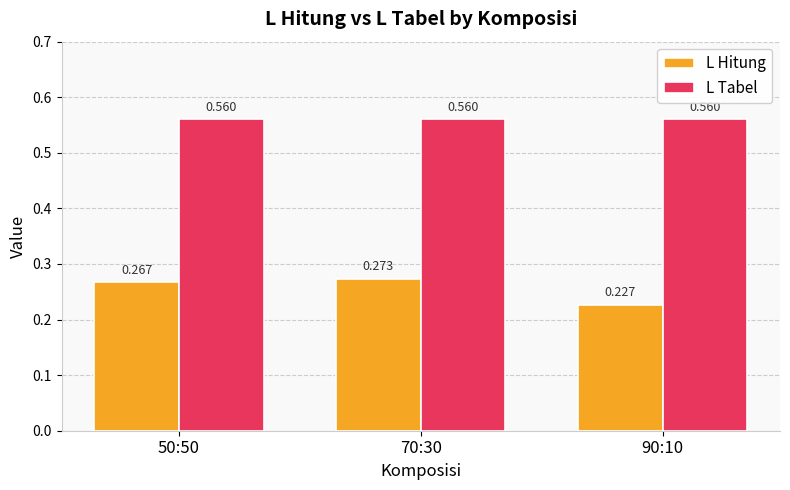

Which series has the largest range (max minus min)?

L Hitung